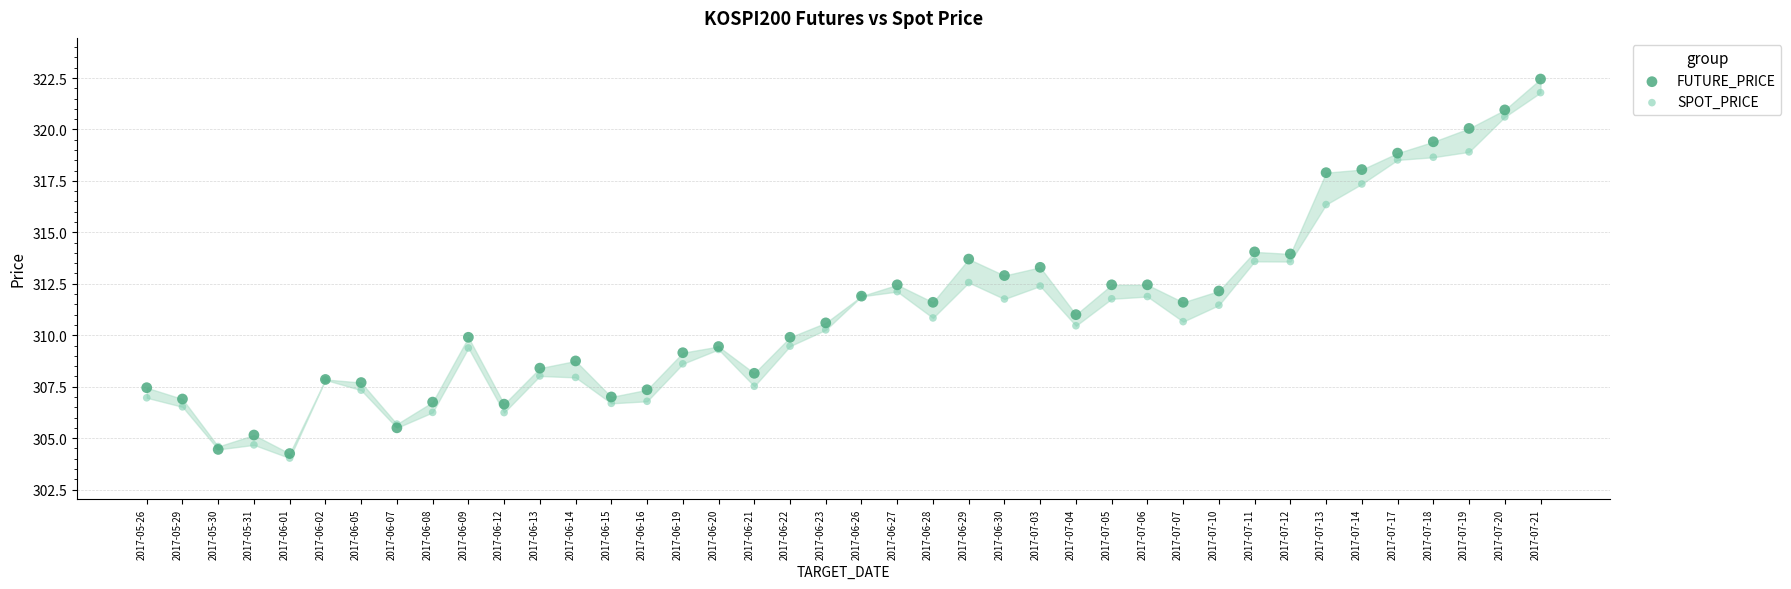

What are all the series names shown in the legend?

FUTURE_PRICE, SPOT_PRICE